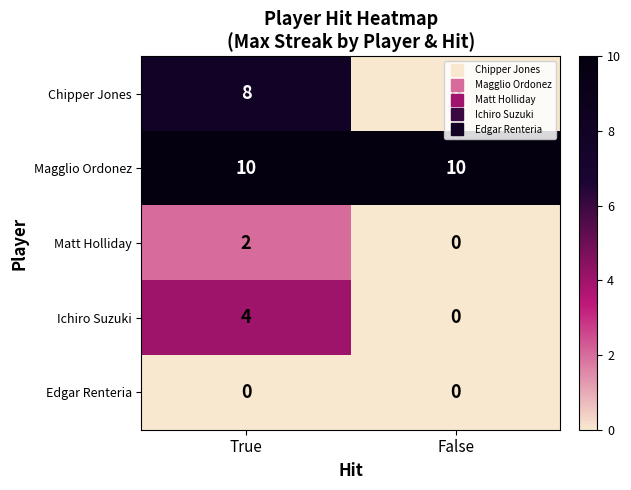

Rank the series at True from lowest to highest value.

Edgar Renteria, Matt Holliday, Ichiro Suzuki, Chipper Jones, Magglio Ordonez